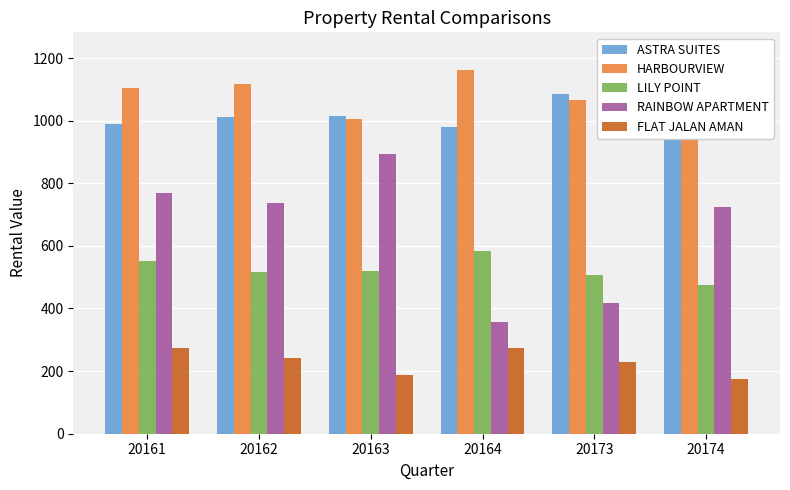

What are all the series names shown in the legend?

ASTRA SUITES, HARBOURVIEW, LILY POINT, RAINBOW APARTMENT, FLAT JALAN AMAN